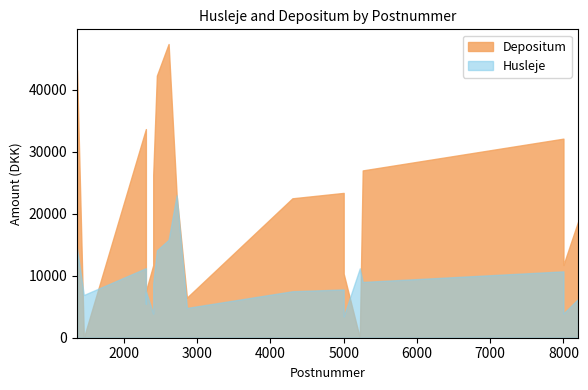

True or false: Husleje has a value of 15708 at 2400.

False